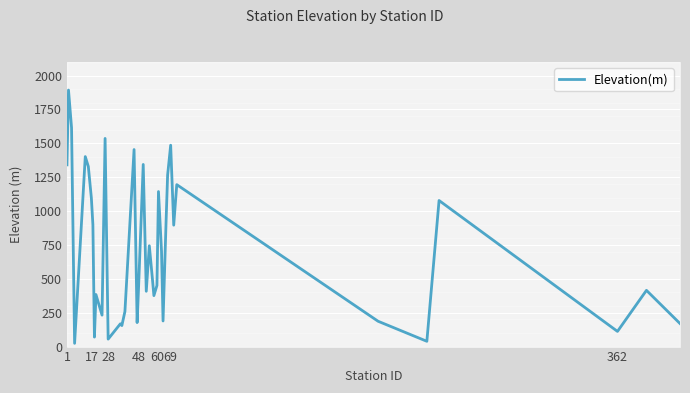

The value of Elevation(m) at 1 is 2106. True or false?

False